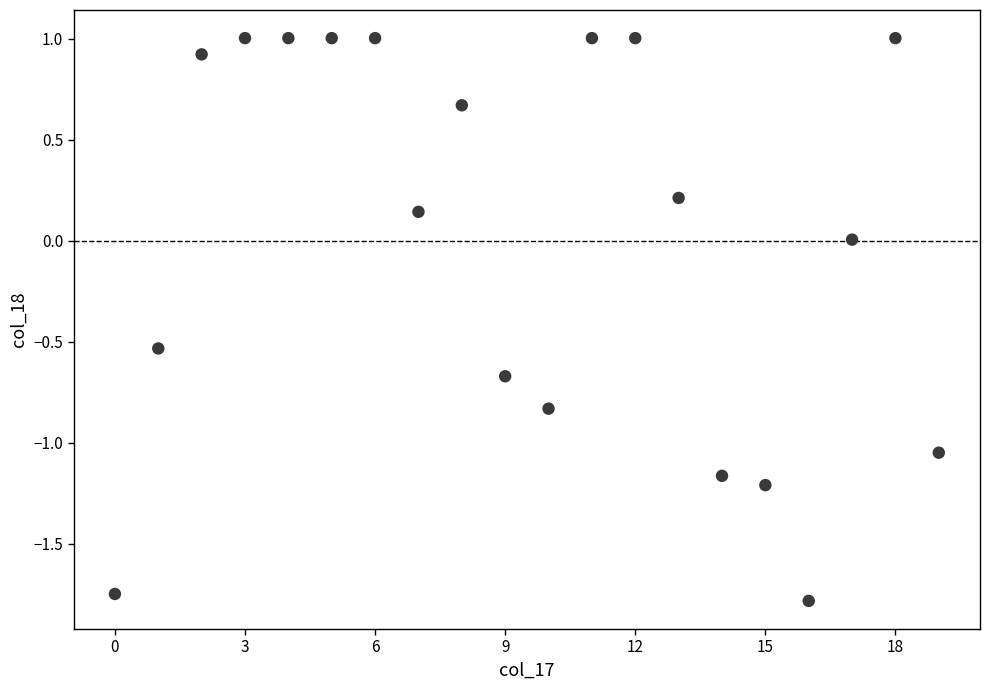

What is the range of Y values (max minus min)?

2.8